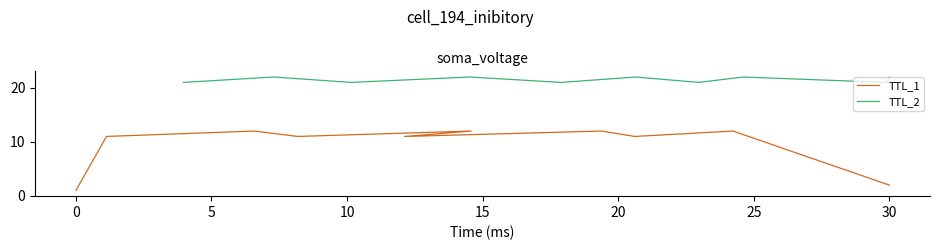

What is the value of the TTL_1 point at the 3rd from the left?

12